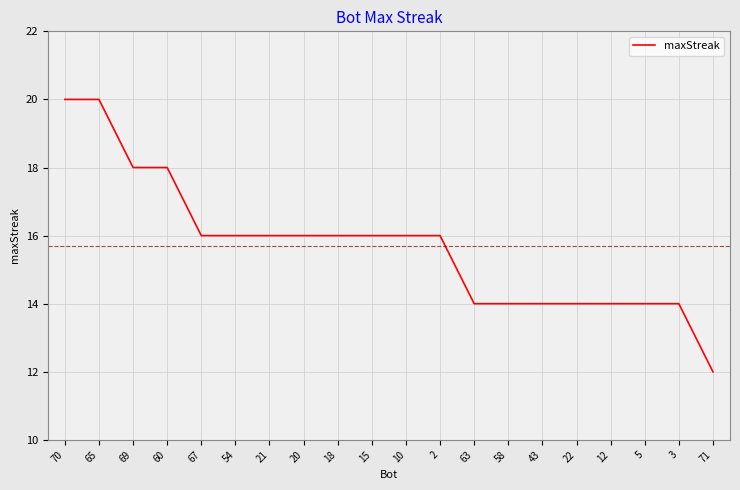

What is the difference between the maximum and minimum values?

8